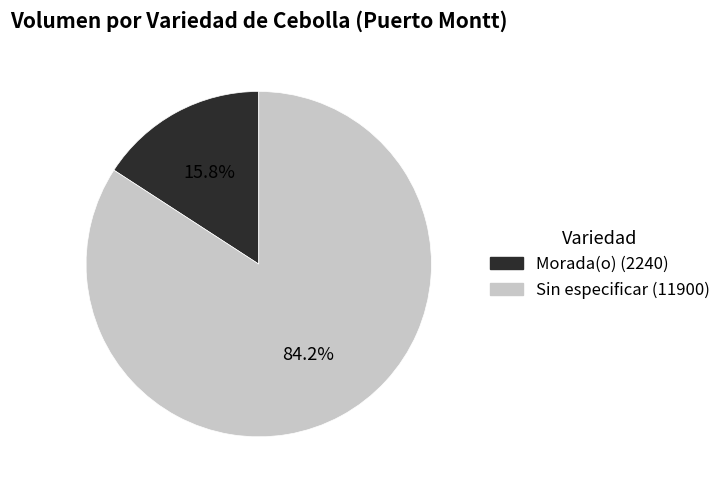

Is there any slice that represents more than half of the pie?

Yes